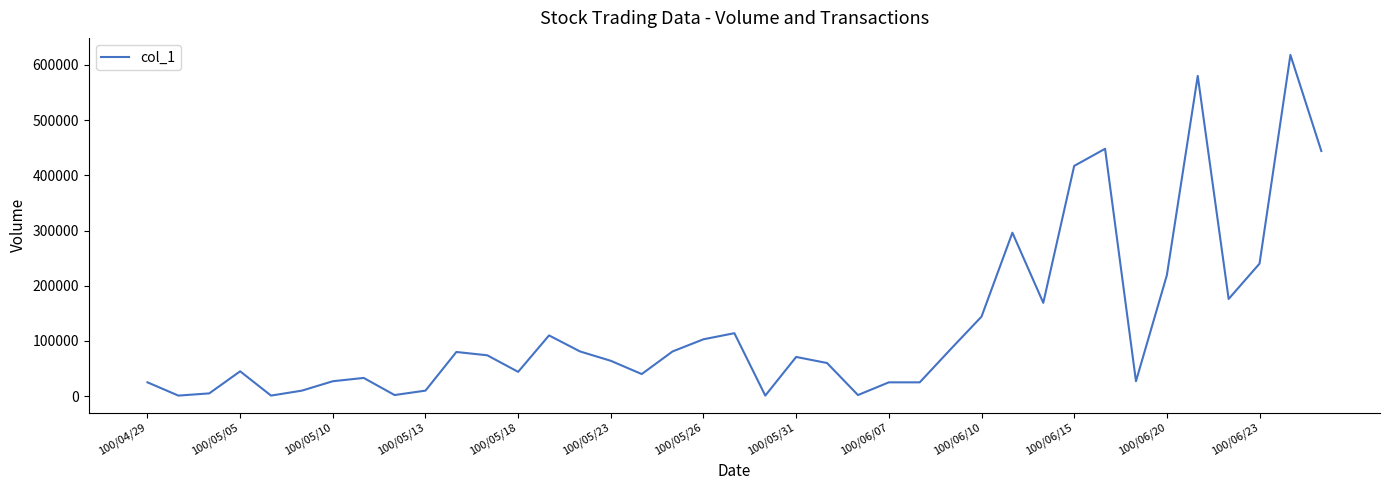

What is the greatest value displayed?

618000